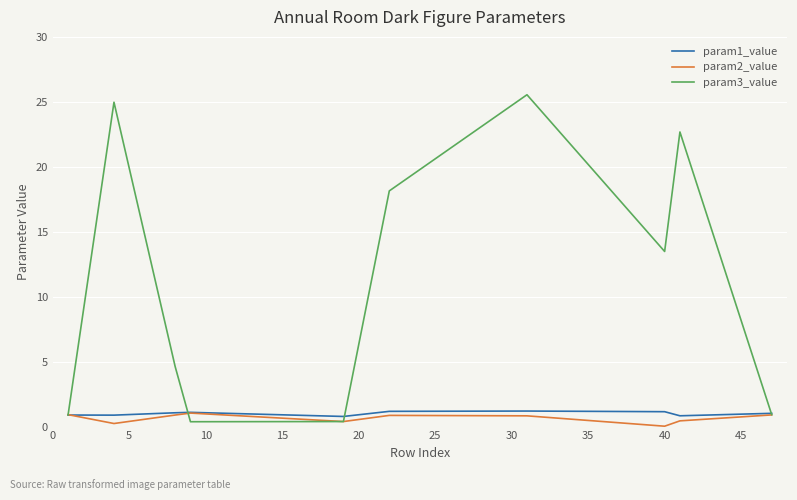

True or false: param2_value has more than 0 points higher than both neighbors.

True